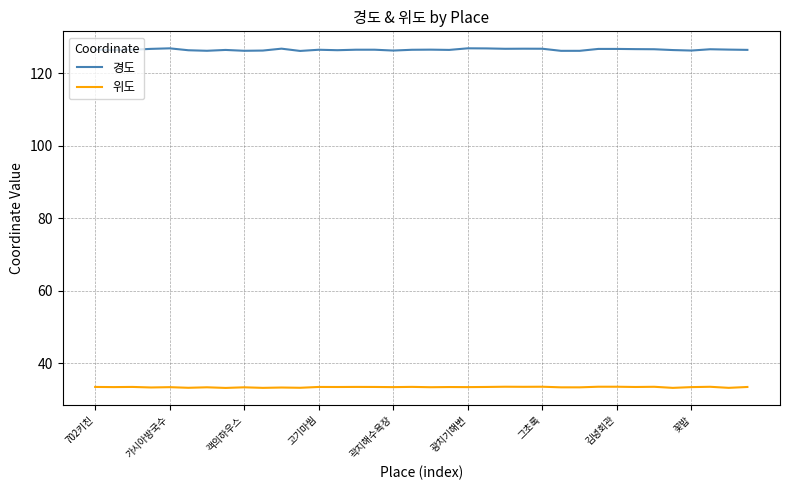

Does the chart display data point markers on the line(s)?

No